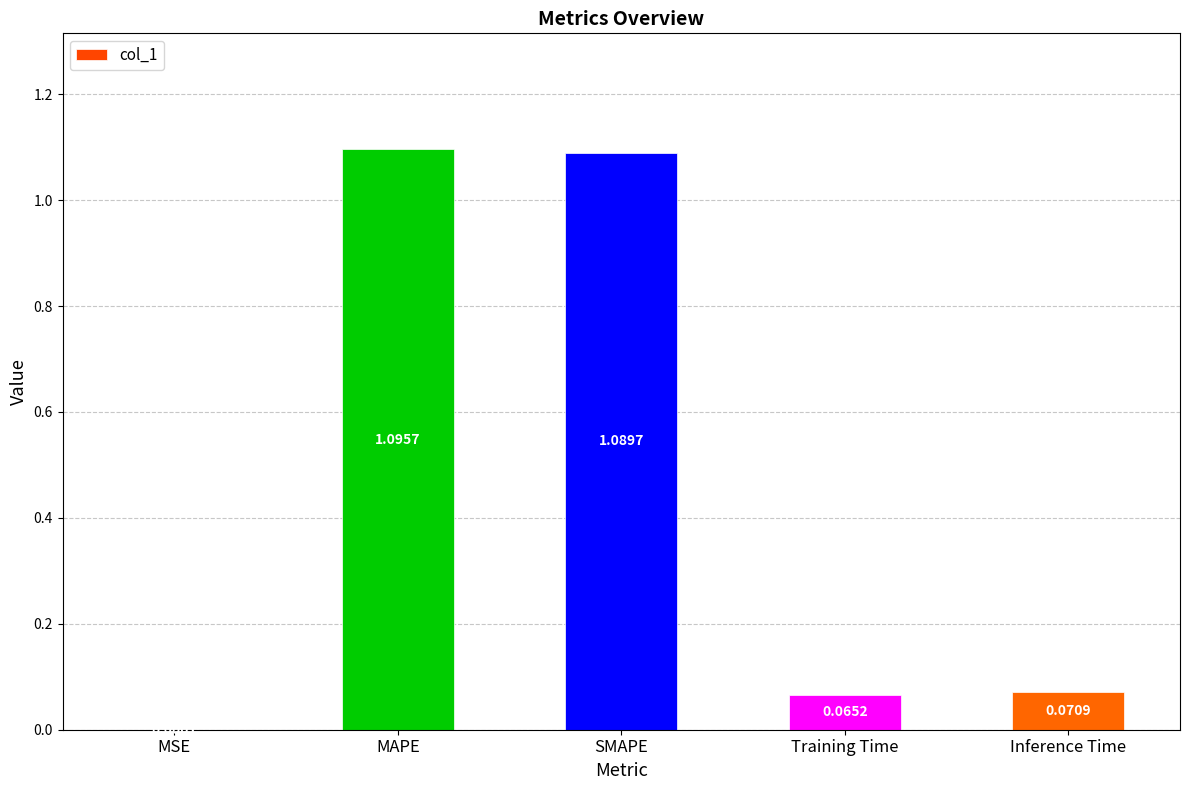

Which label corresponds to the largest value in the chart?

MAPE